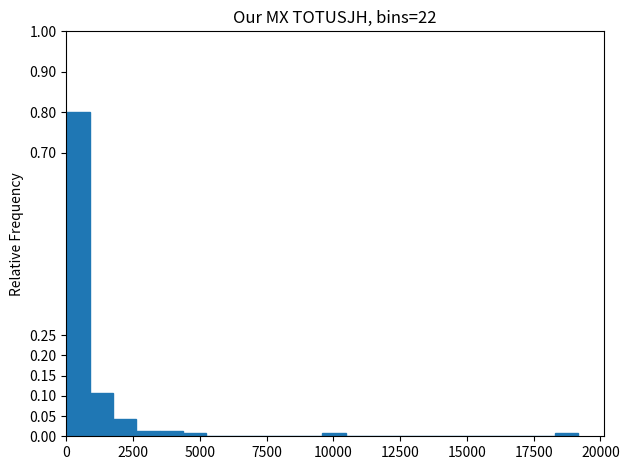

Read against the x-axis, roughly where is the centre of the tallest bar?

500